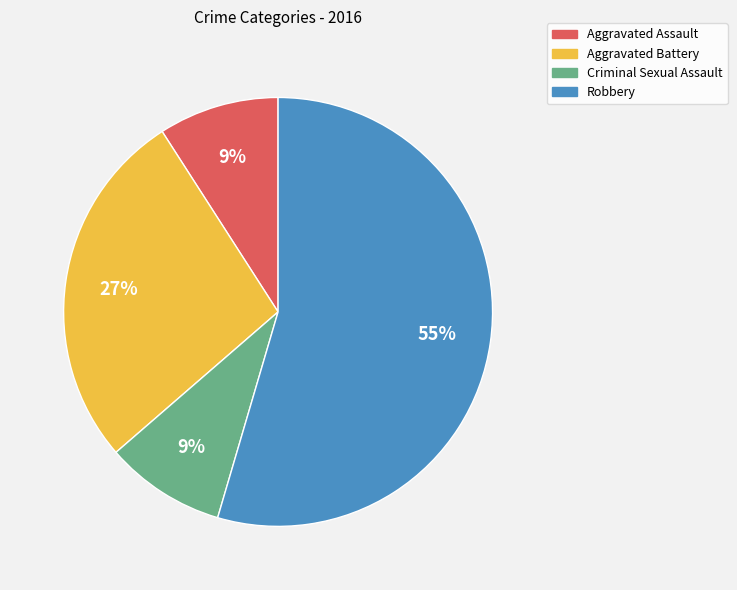

To the nearest percent, what portion does Robbery represent?

55%